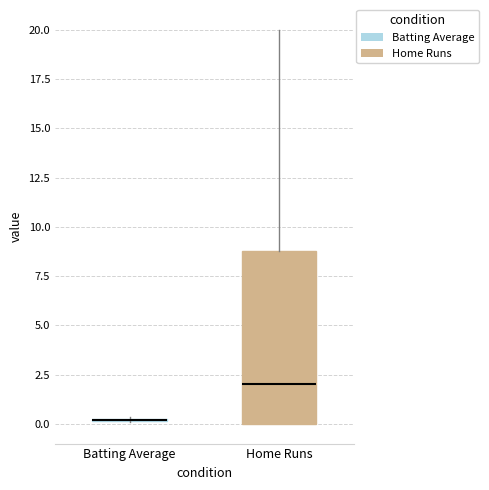

Reading left to right, read every box against the y-axis: the position of its median line, the range the box covers, and the ends of its whiskers. The values are not printed on the chart, so give them approximately, as read against the axis.

Batting Average: box collapsed to a line at 0.0, whiskers 0.0 to 0.5
Home Runs: median 2.0, box 0.0 to 9.0, whiskers 0.0 to 20.0